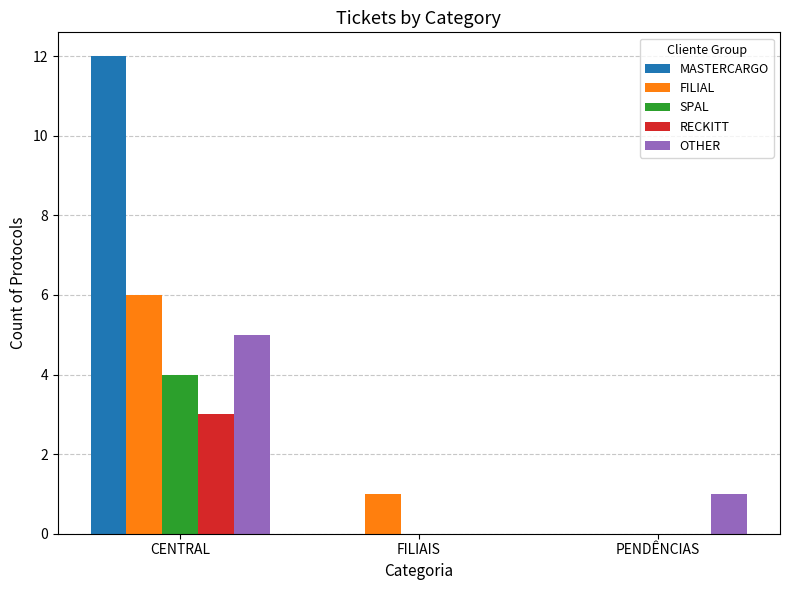

The FILIAL series shows 6 at CENTRAL. True or false?

True